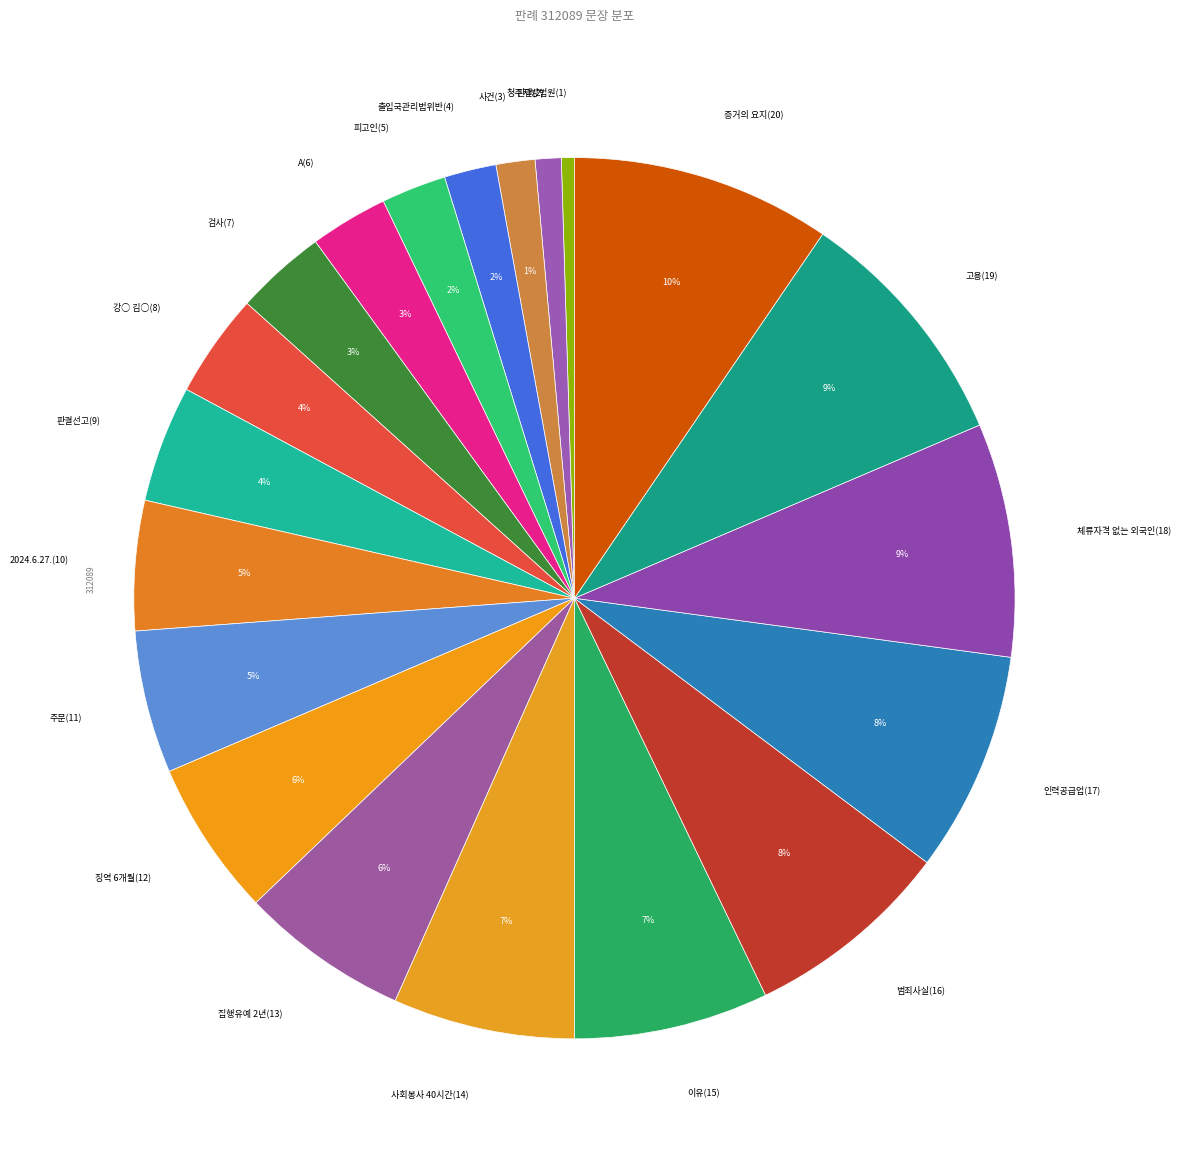

True or false: 주문(11) accounts for 5% of the total.

True